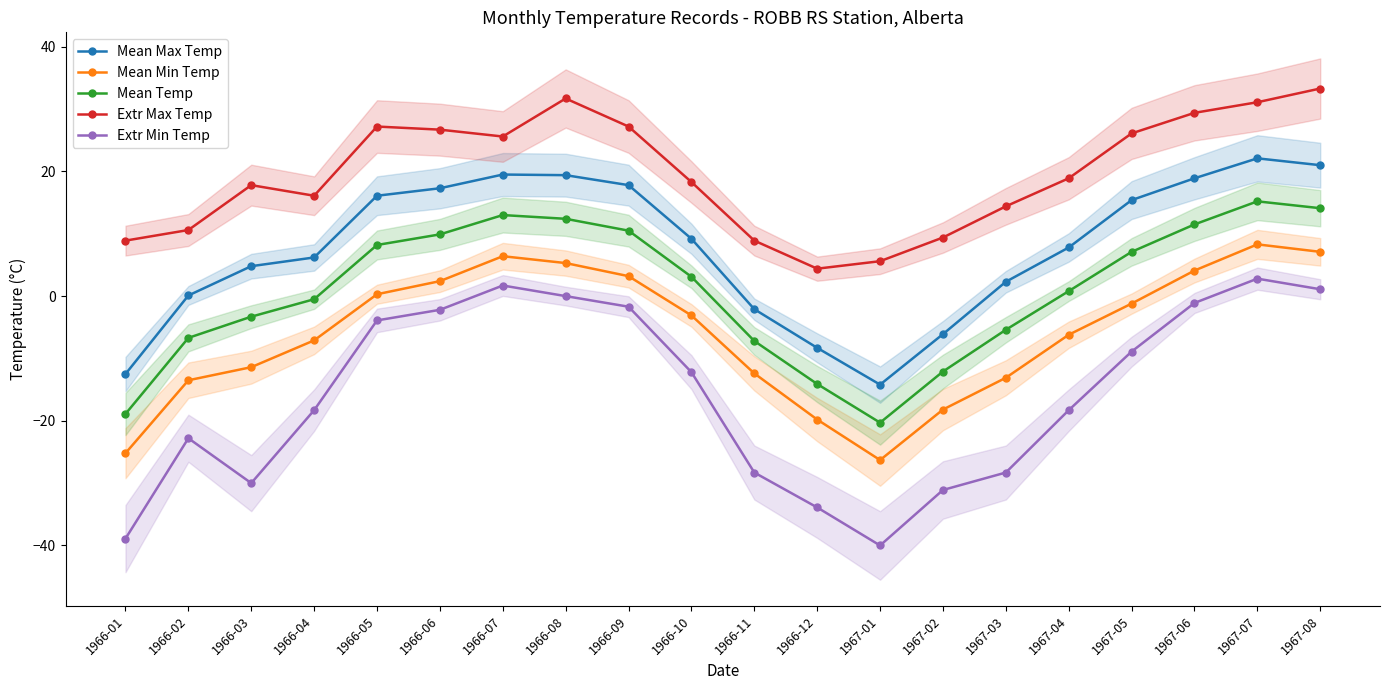

What is the minimum value for Extr Min Temp?

-40.0